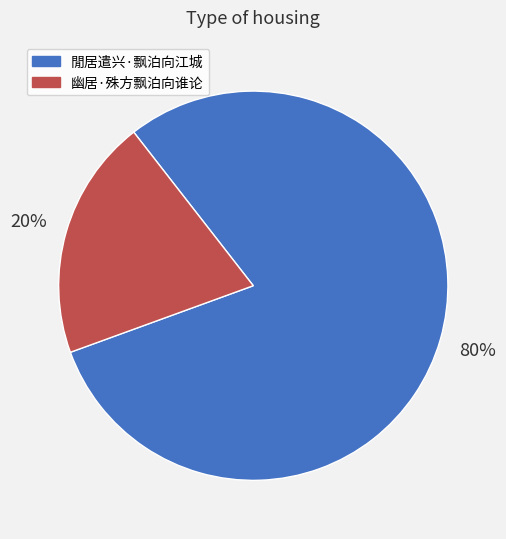

What is the majority slice?

閒居遣兴·飘泊向江城